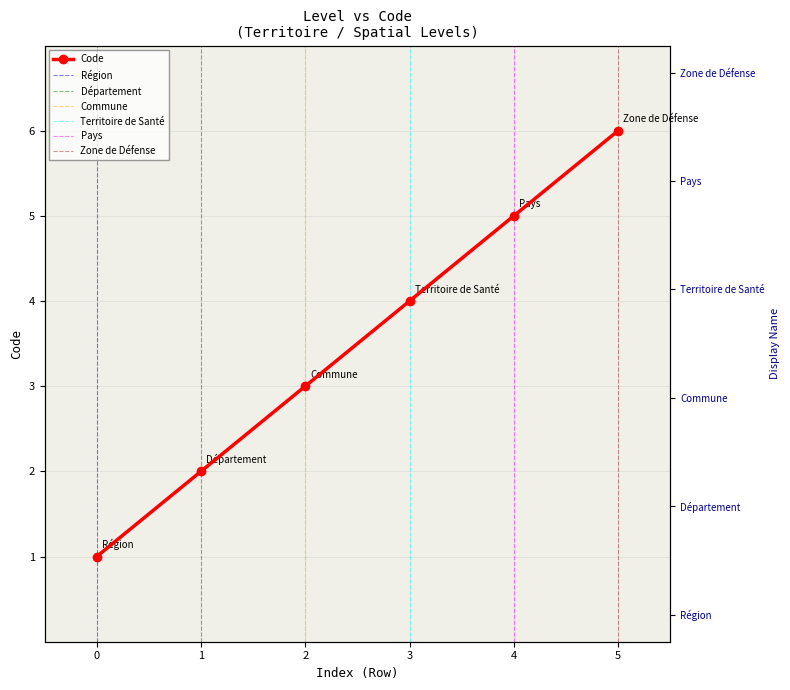

What is the minimum value shown in the chart?

1